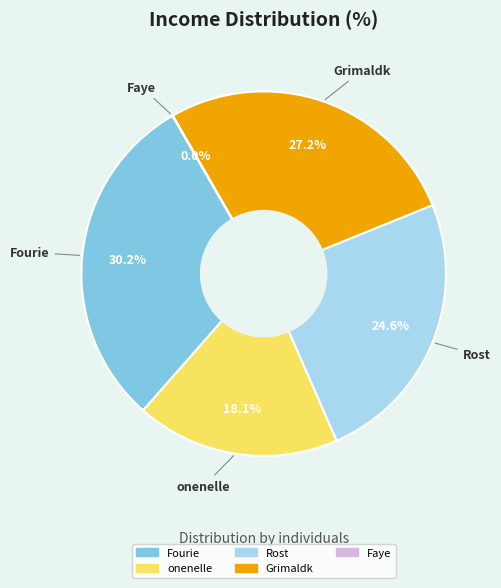

Is there any slice that represents more than half of the pie?

No